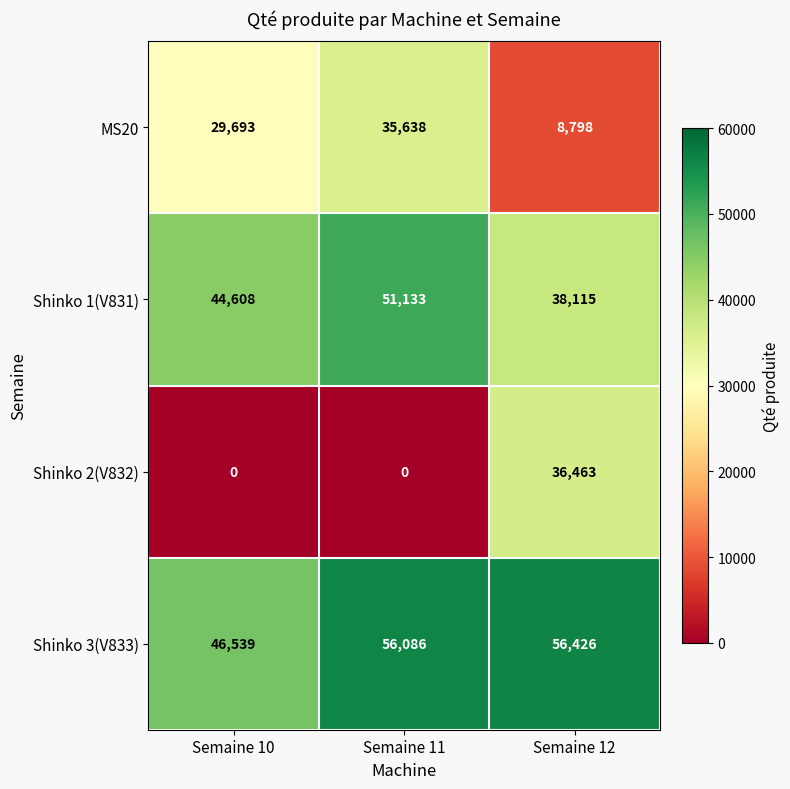

What is the difference between the maximum and minimum values in the MS20 series?

26840